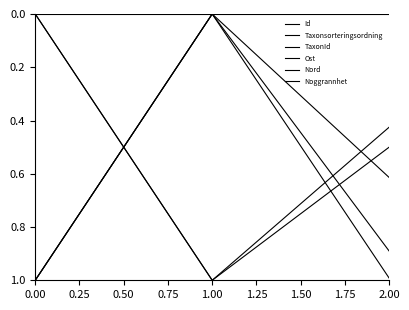

Does the chart have visible grid lines?

No